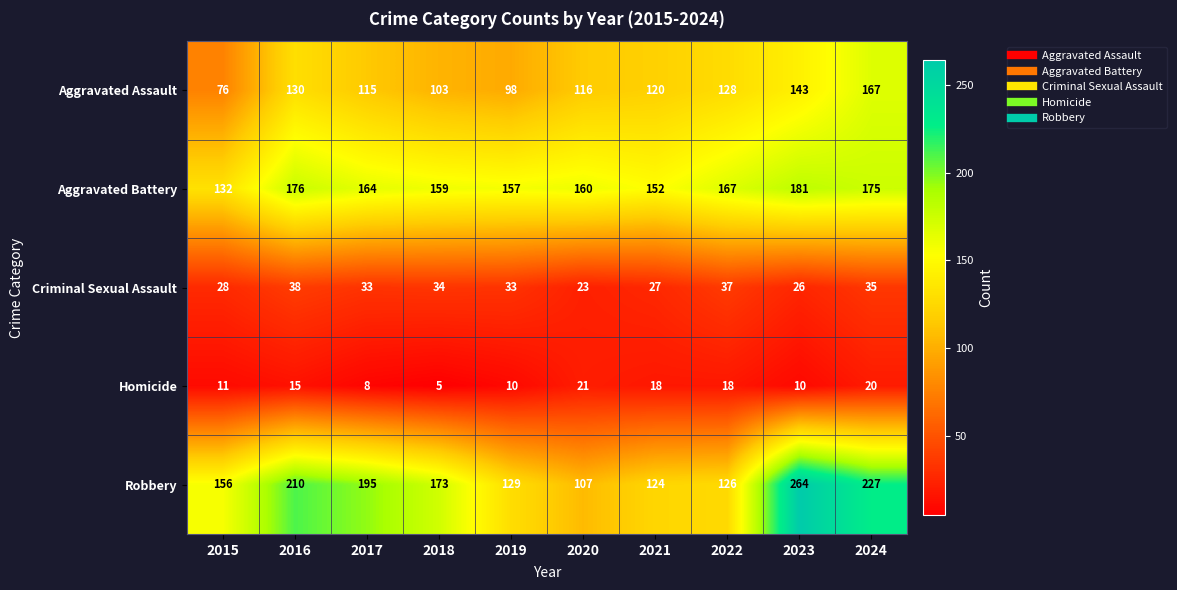

Which series has the largest total across all categories?

Robbery